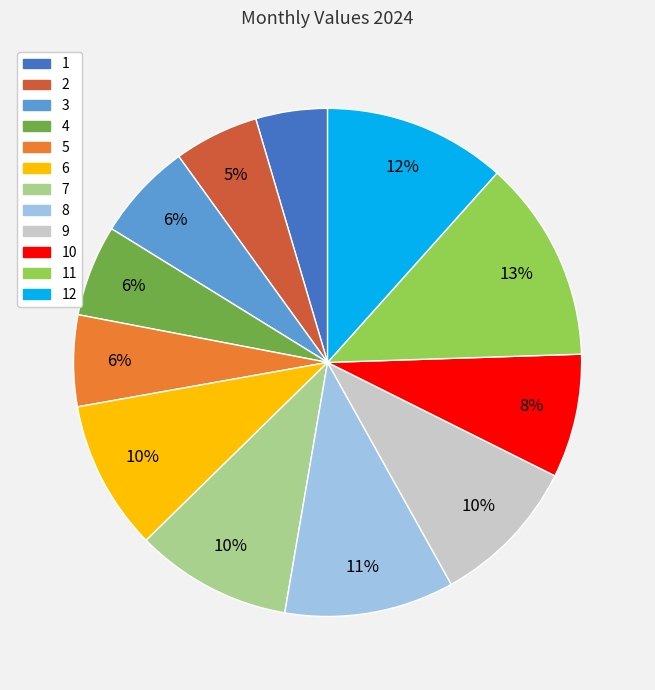

Is there a majority slice in this chart?

No